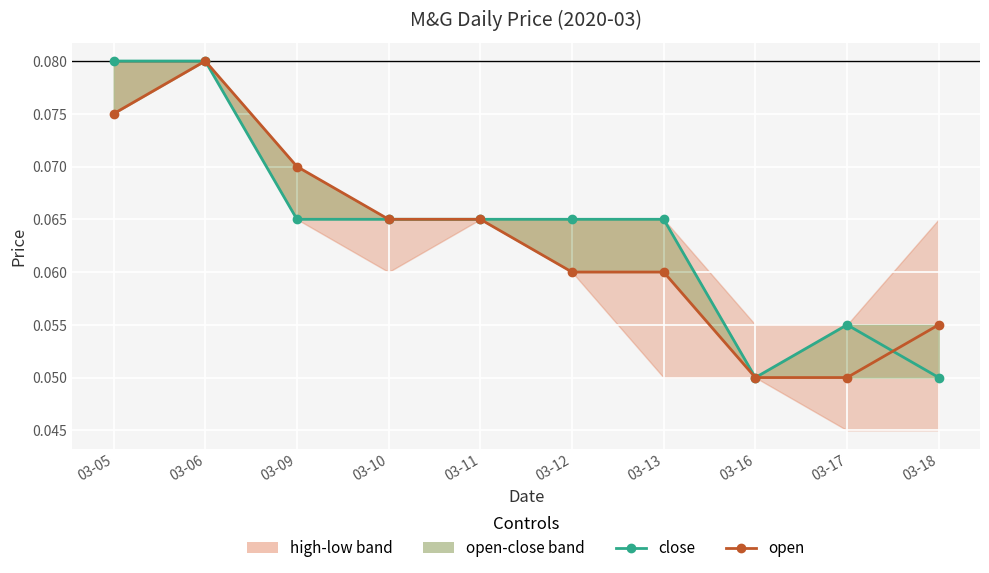

Rank the series by their maximum value, from highest to lowest.

close, open